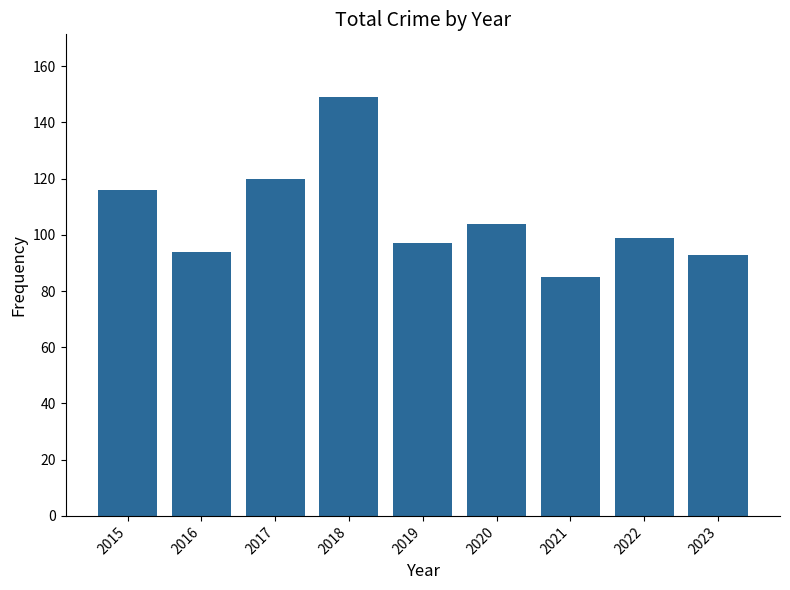

What is the change in value from 2017 to 2022?

-21